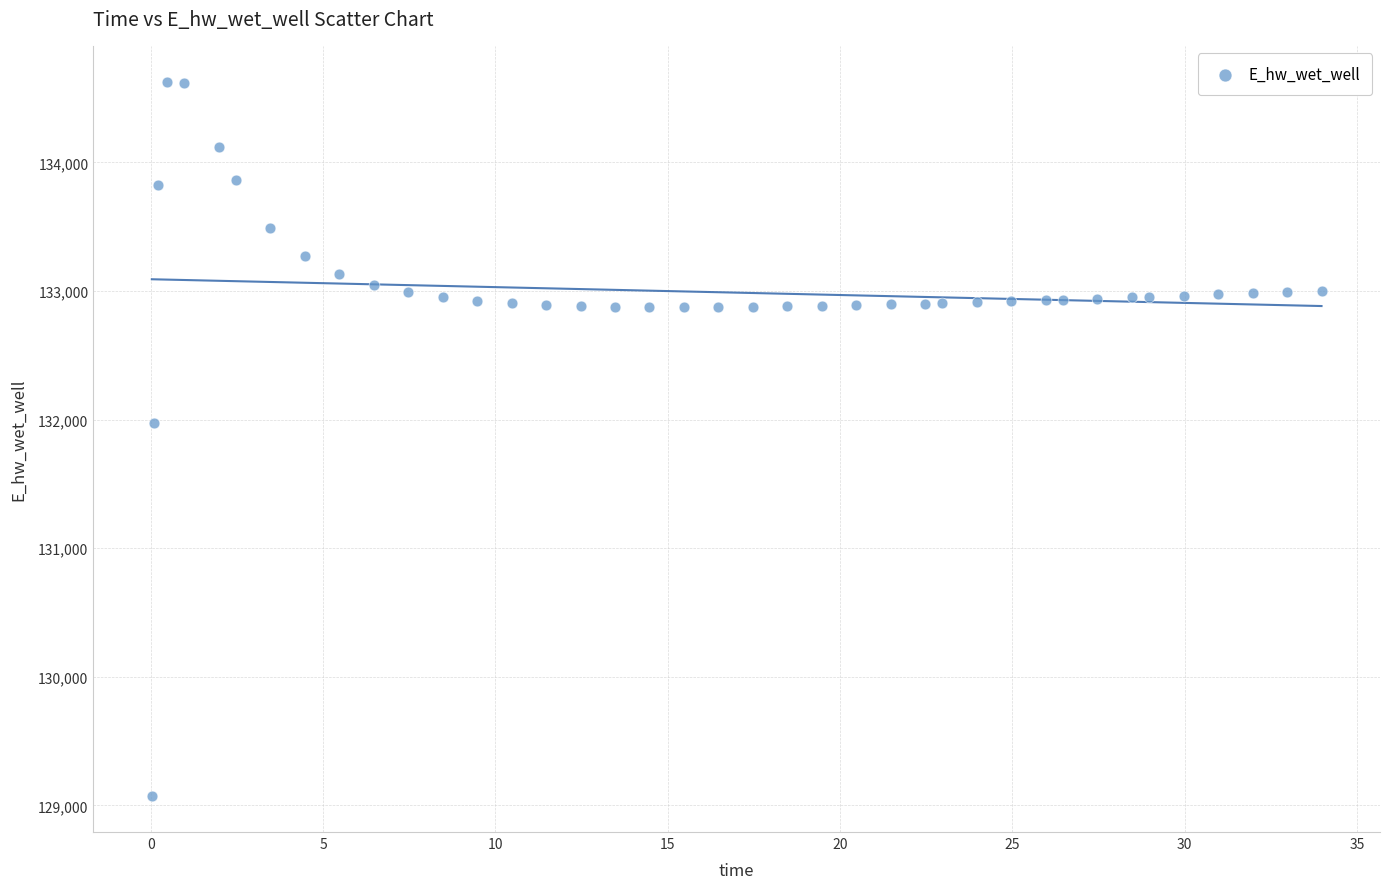

What Y value in the scatter plot is closest to 131849?

131970.0